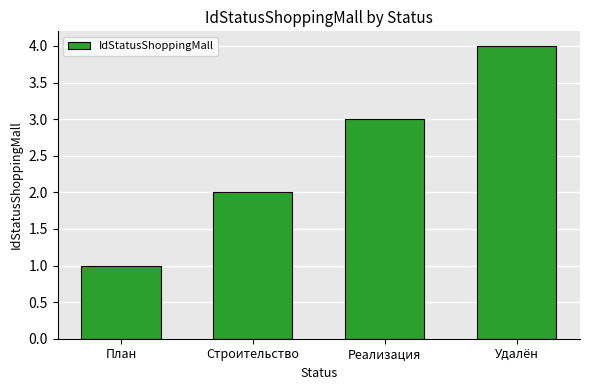

Where is the data nearest to the value 2?

Строительство